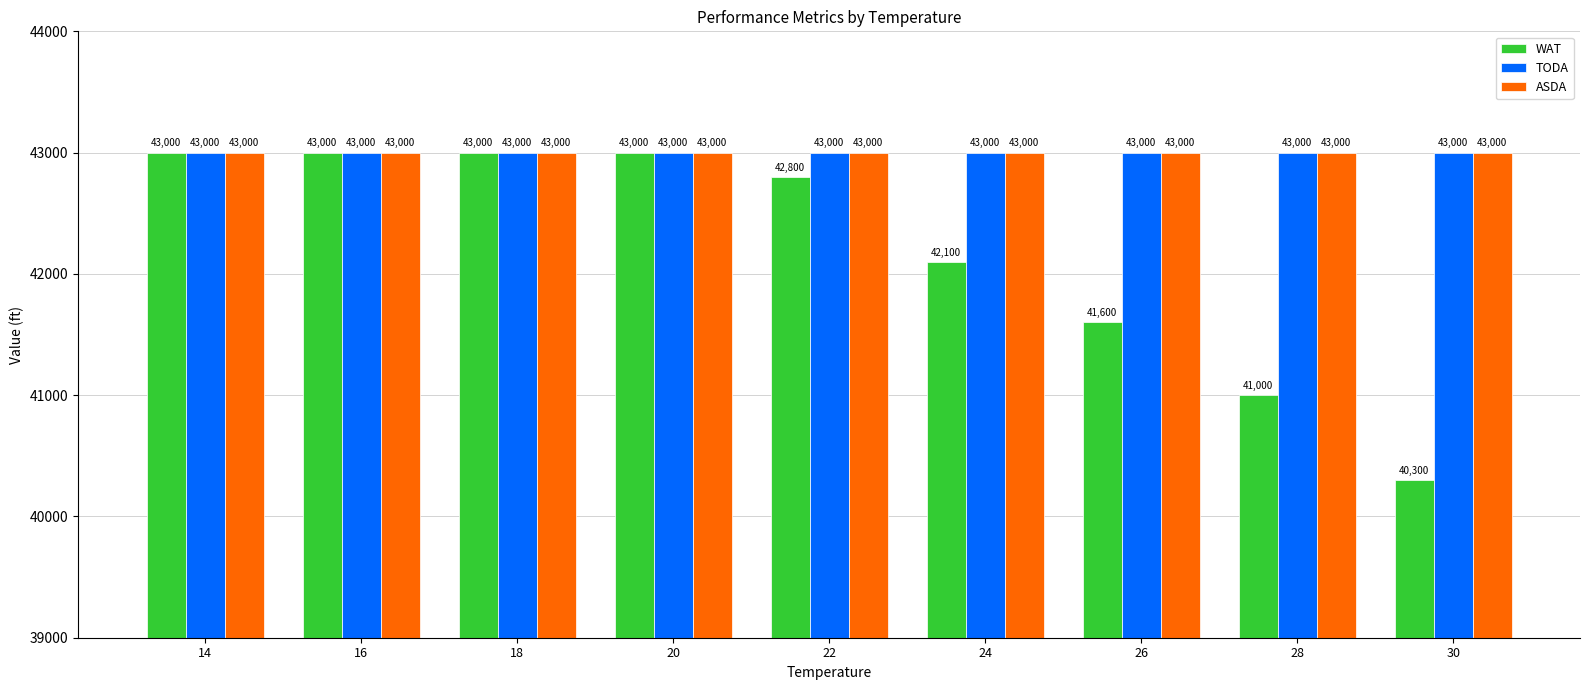

What are all the series names shown in the legend?

WAT, TODA, ASDA